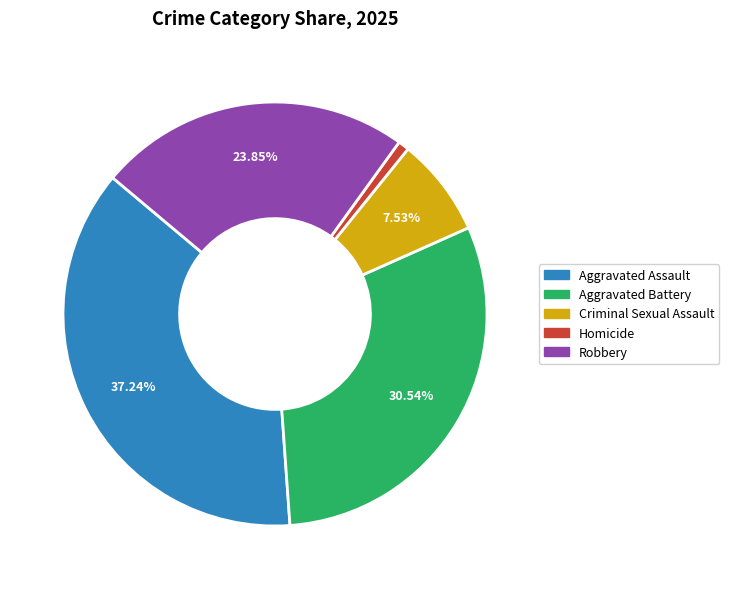

Approximately how many times larger is the value at Robbery compared to Aggravated Battery?

0.8